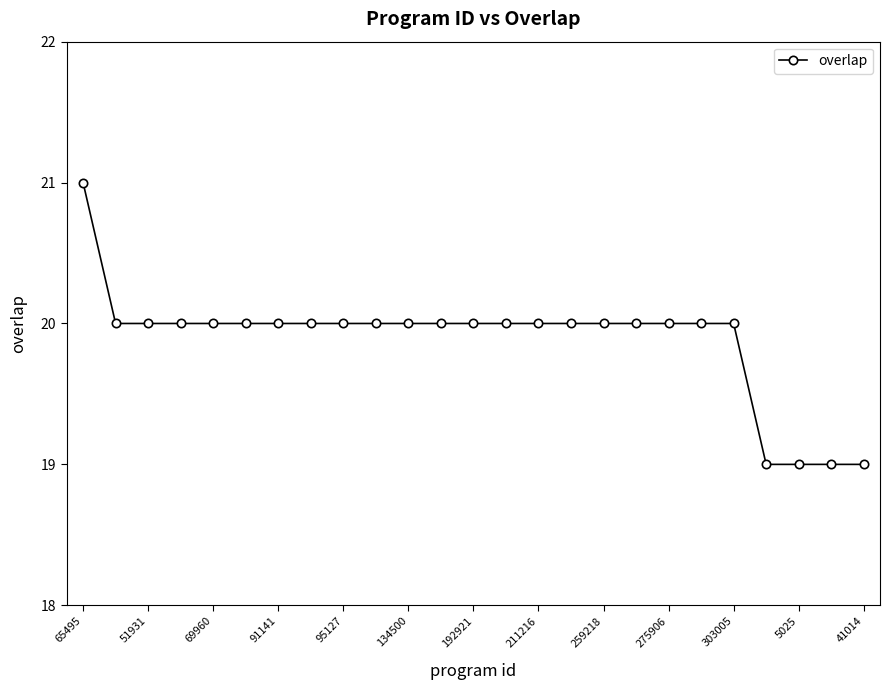

How many categories are shown in the chart?

25